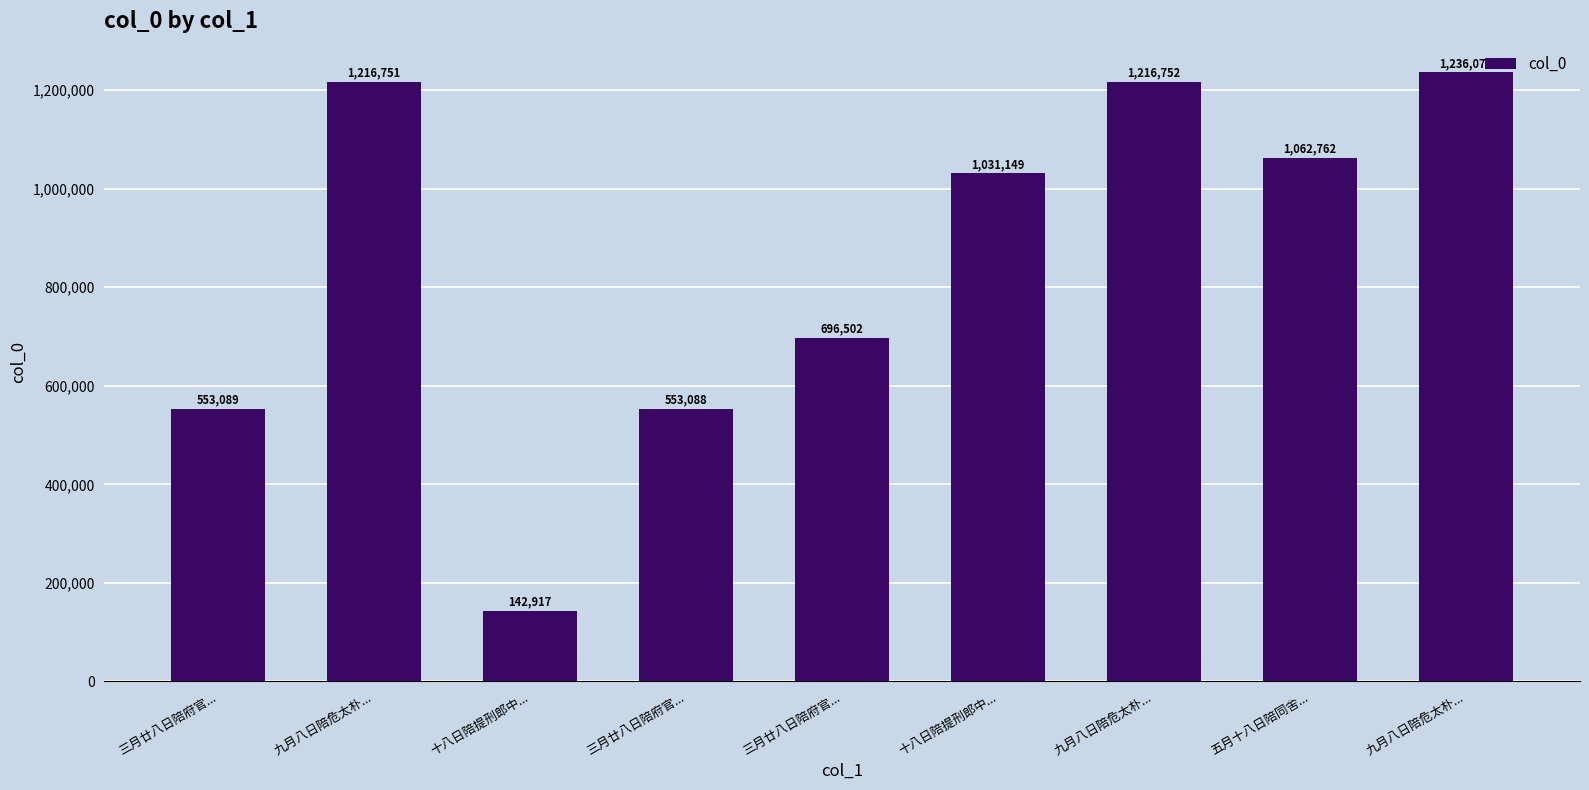

The chart shows a value of 2181673 at 九月八日陪危太朴.... True or false?

False